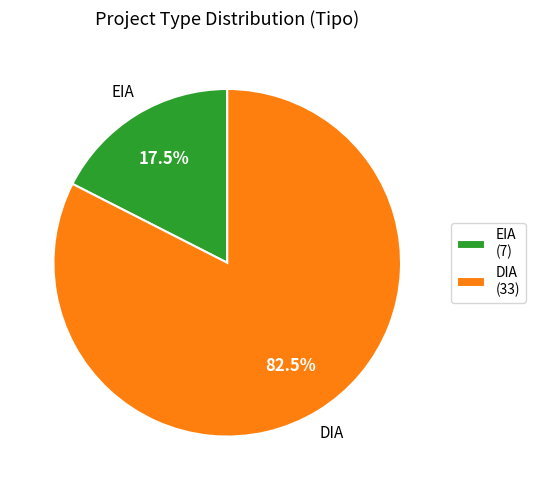

What portion of the pie excludes DIA (33)?

17.5%